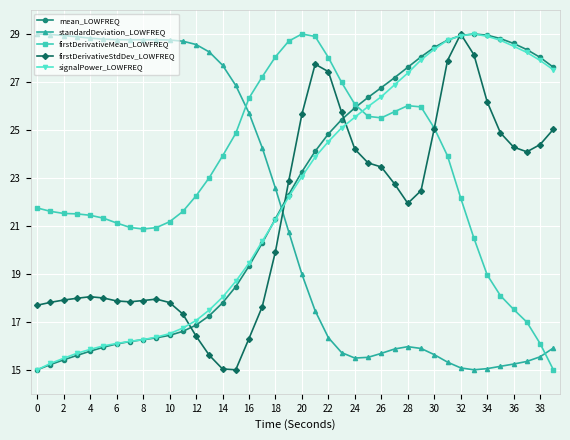

Count the number of data series in this chart.

5